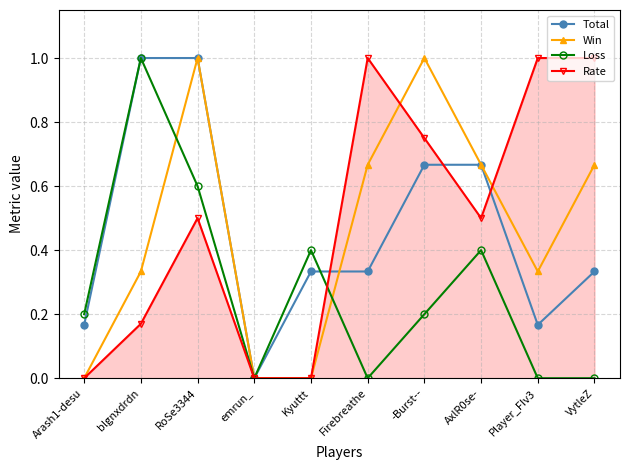

The Total series shows 0.1 at Arash1-desu. True or false?

False